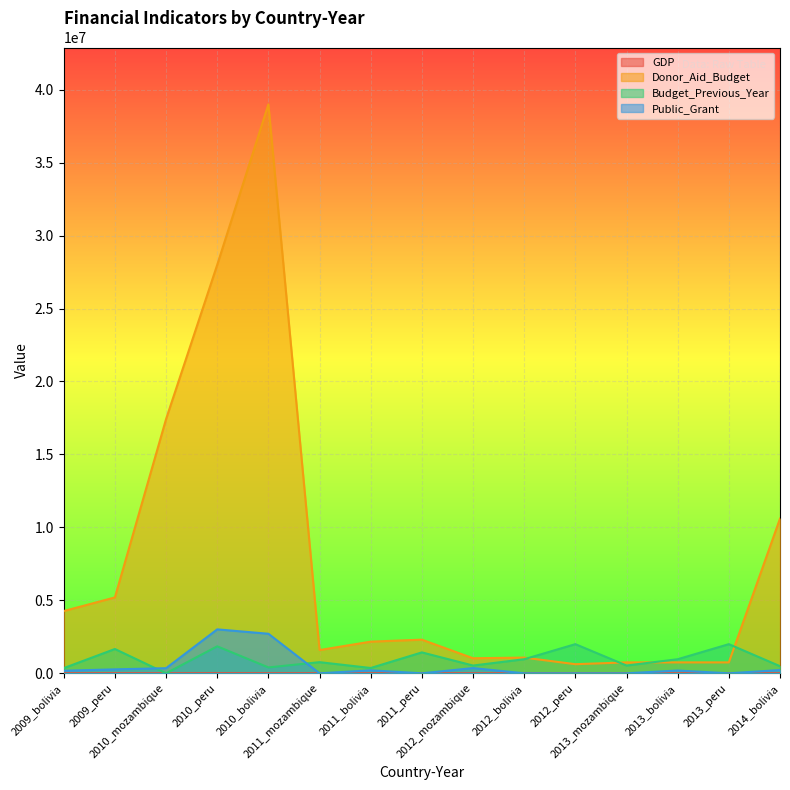

True or false: Donor_Aid_Budget has more than 2 points higher than both neighbors.

True